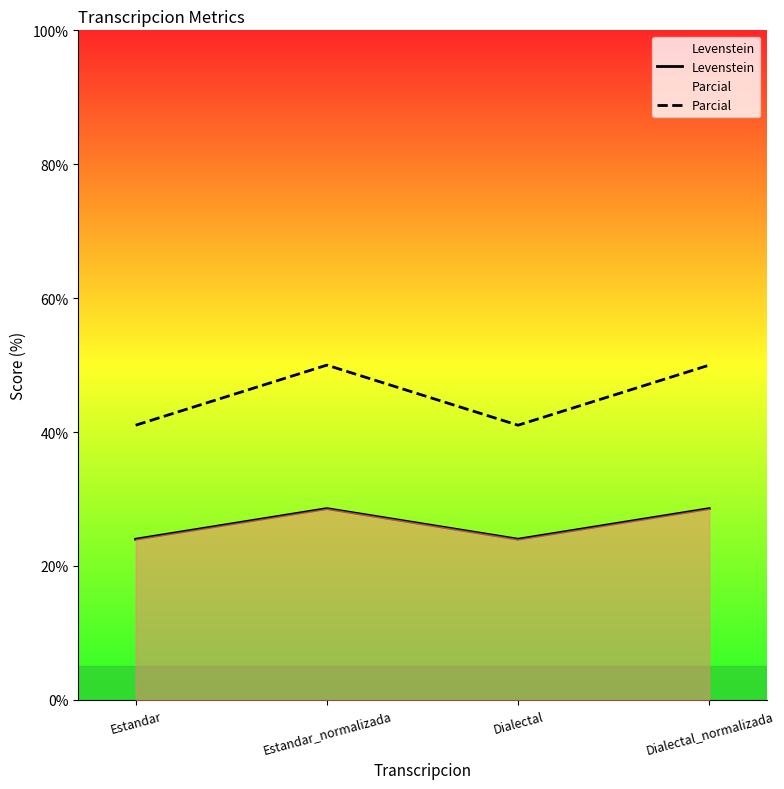

How many interior local peaks does the Parcial series have?

1